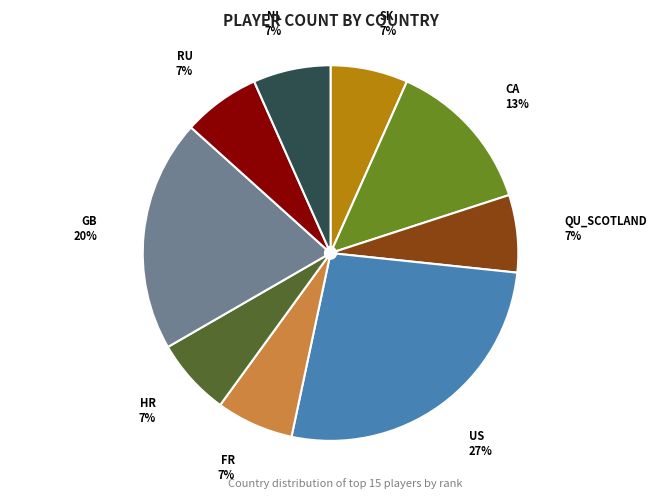

Which has a higher value, FR or GB?

GB